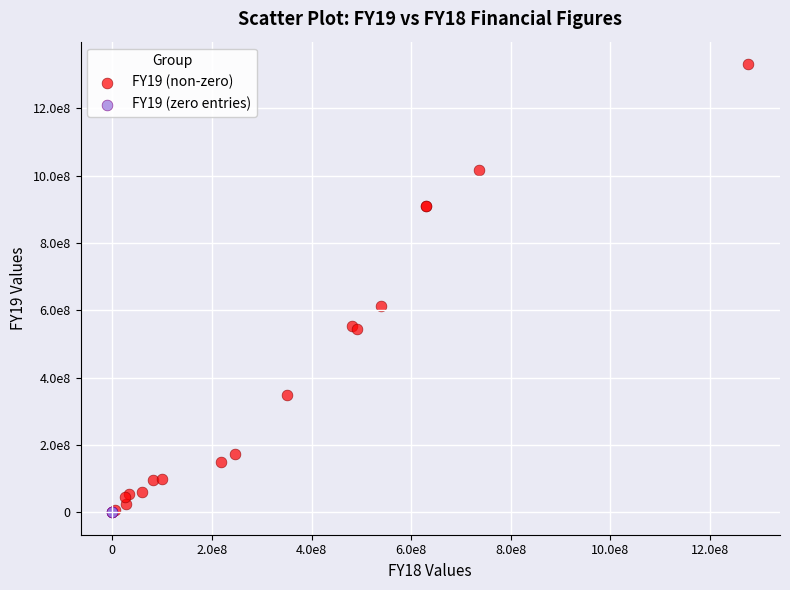

What are all the series names shown in the legend?

FY19 (non-zero), FY19 (zero entries)